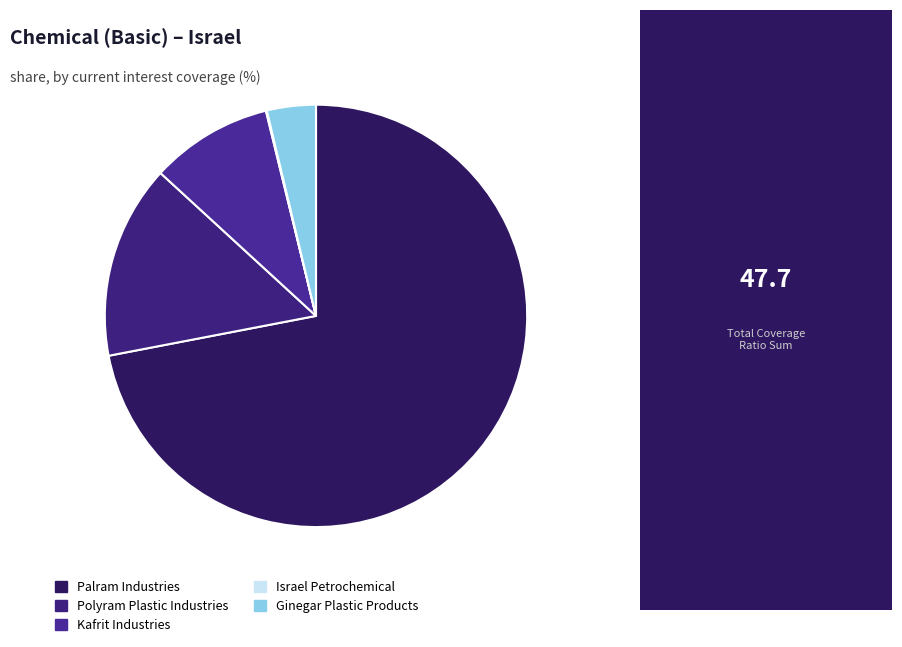

Rank the categories by value from highest to lowest.

Palram Industries, Polyram Plastic Industries, Kafrit Industries, Ginegar Plastic Products, Israel Petrochemical